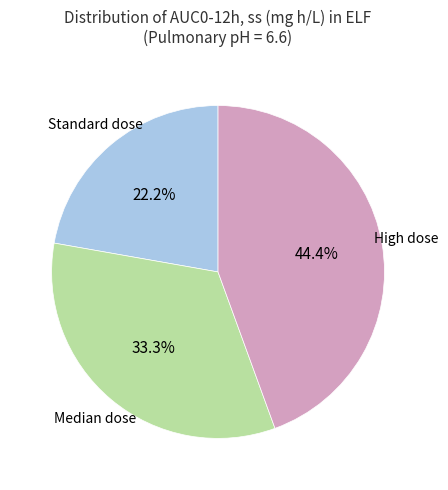

Does any single category account for the majority?

No